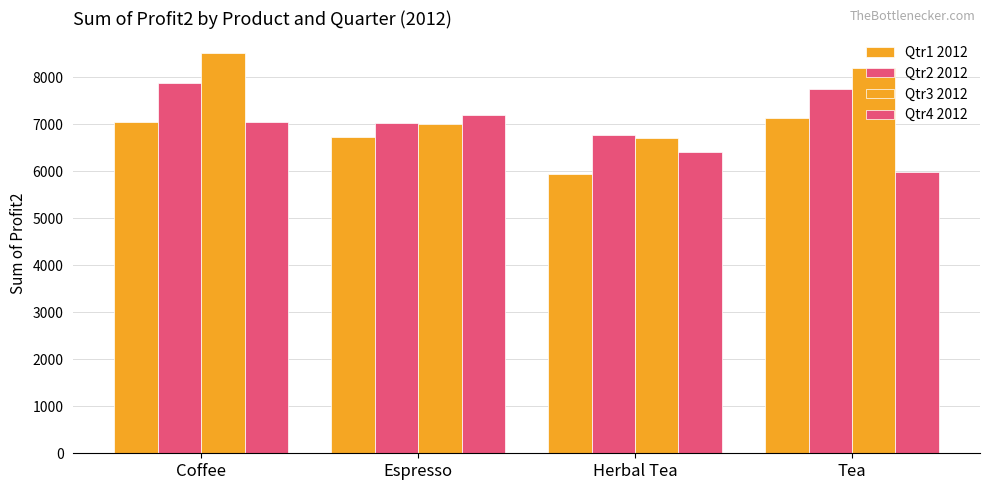

Are the bars grouped side by side (vs. stacked)?

Yes